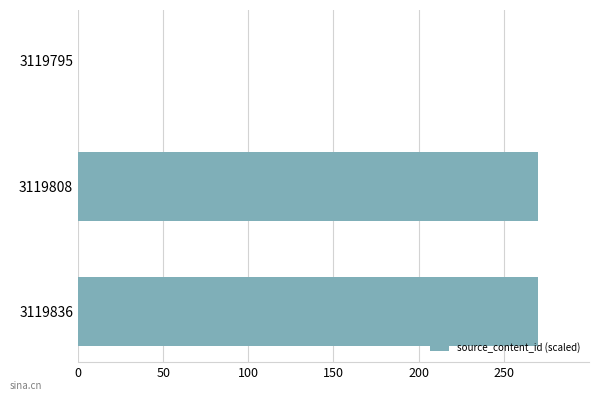

Reading bottom to top, list all the values displayed in this chart.

3119836=270.0	3119808=270.0	3119795=0.0